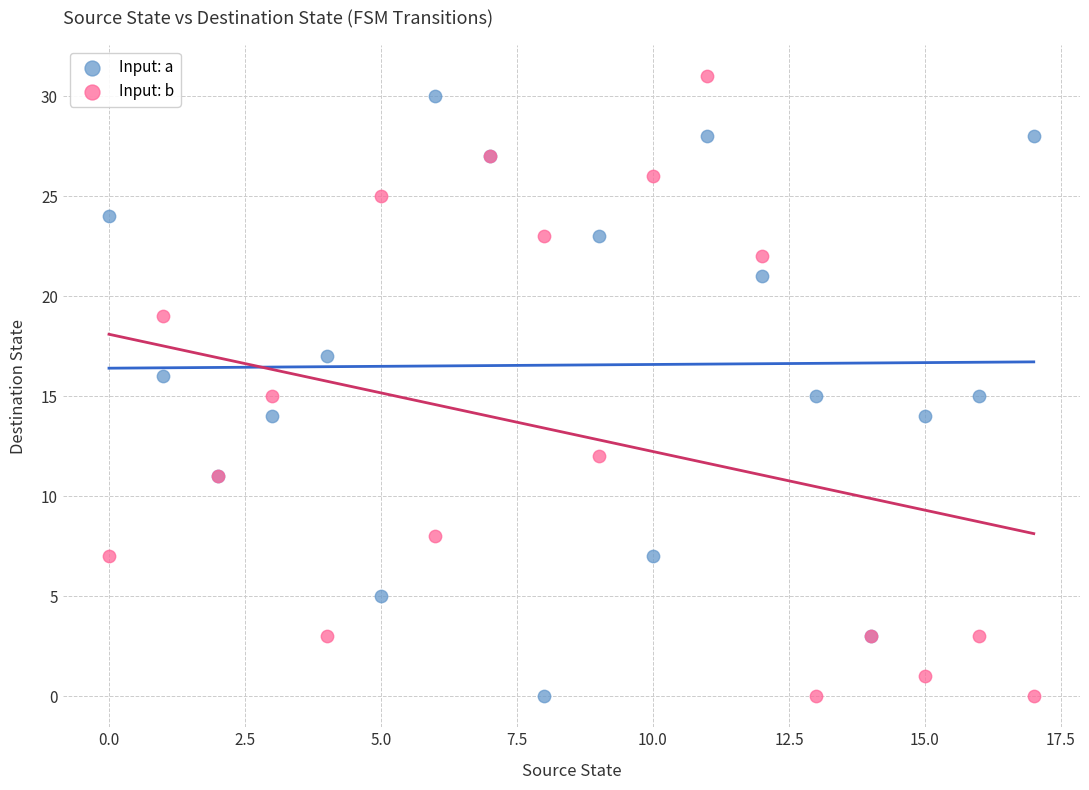

Which series reaches the maximum Y coordinate?

Input: b